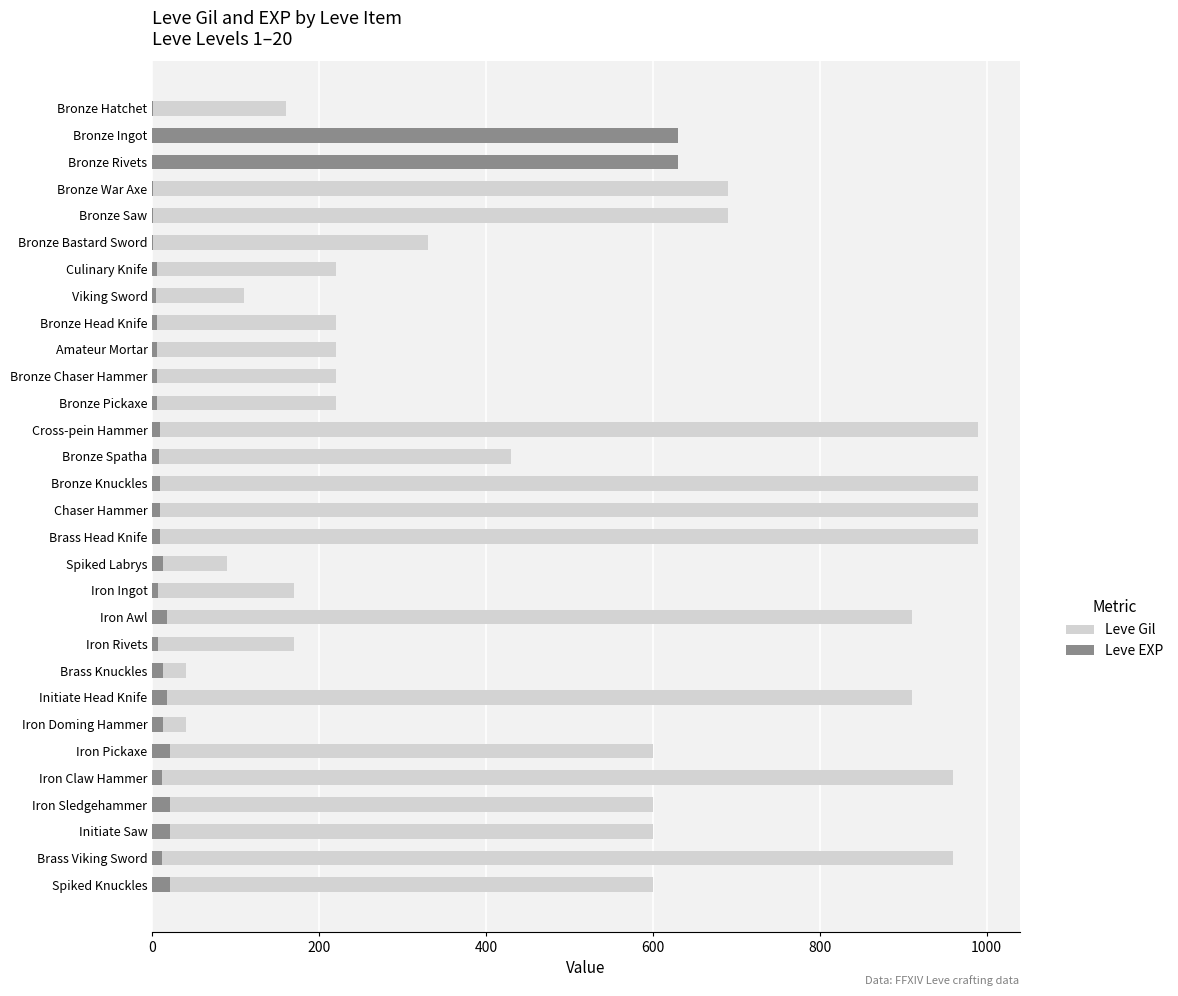

True or false: Leve EXP has a value of 4 at 20.

False